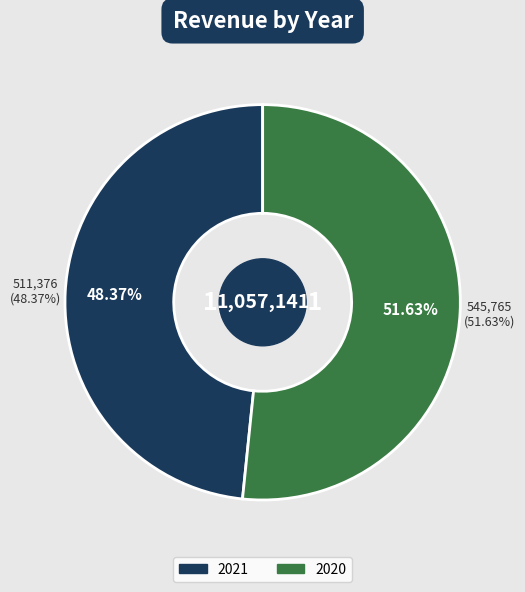

How many slices are in this pie chart?

2